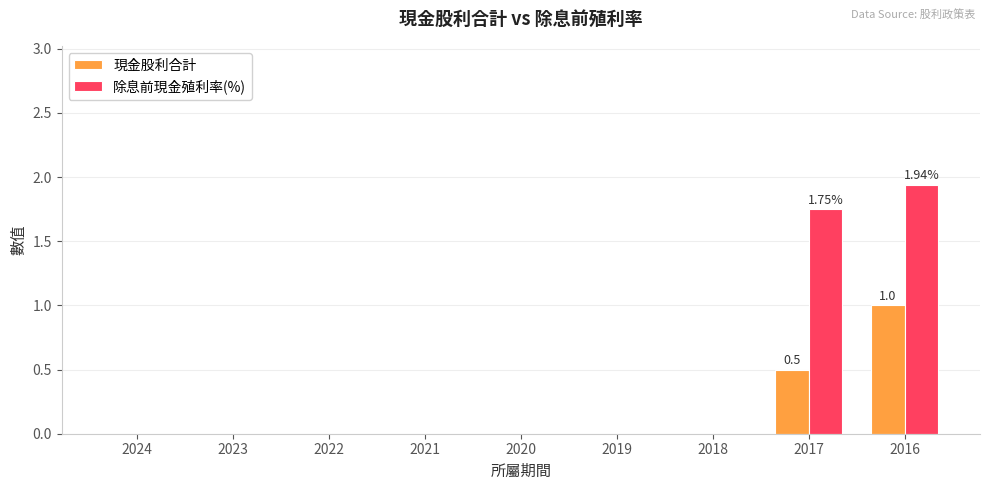

At which category is the sum across all series the highest?

2016